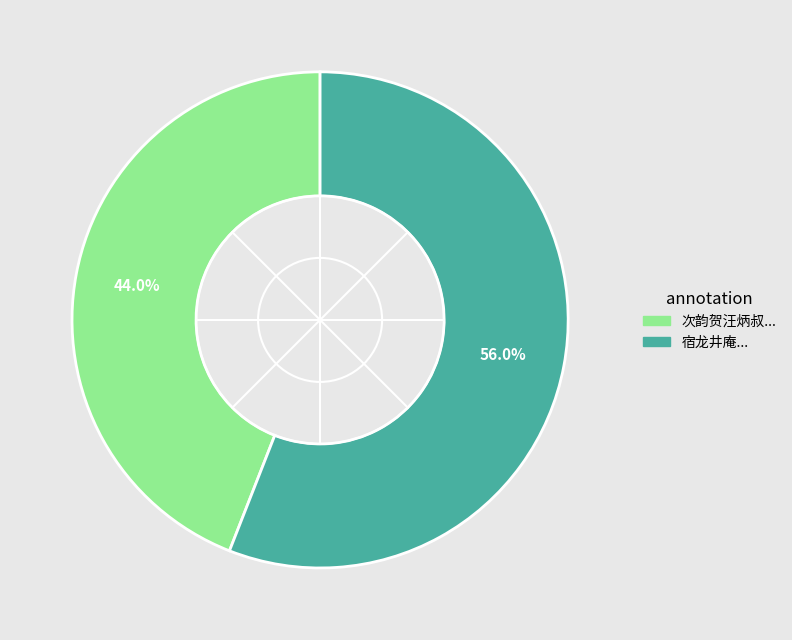

To the nearest percent, what is the difference between the largest and smallest slice percentages?

12%